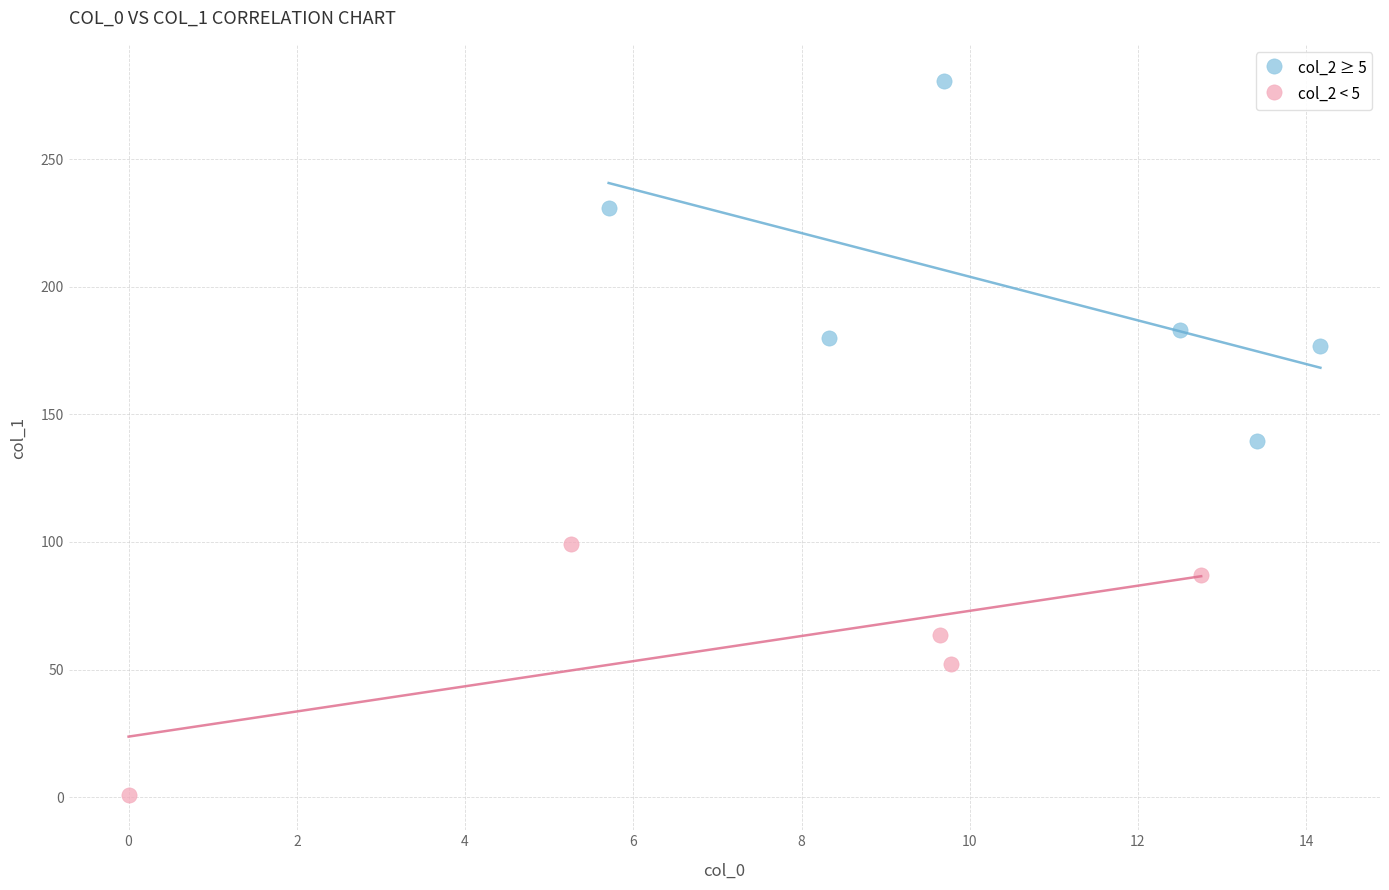

Which series has the largest Y range (max minus min)?

col_2 ≥ 5